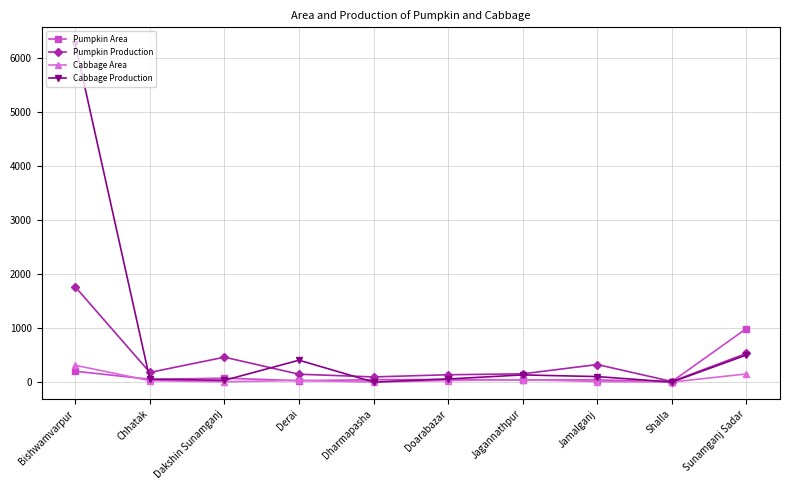

Which series has the largest total across all categories?

Cabbage Production